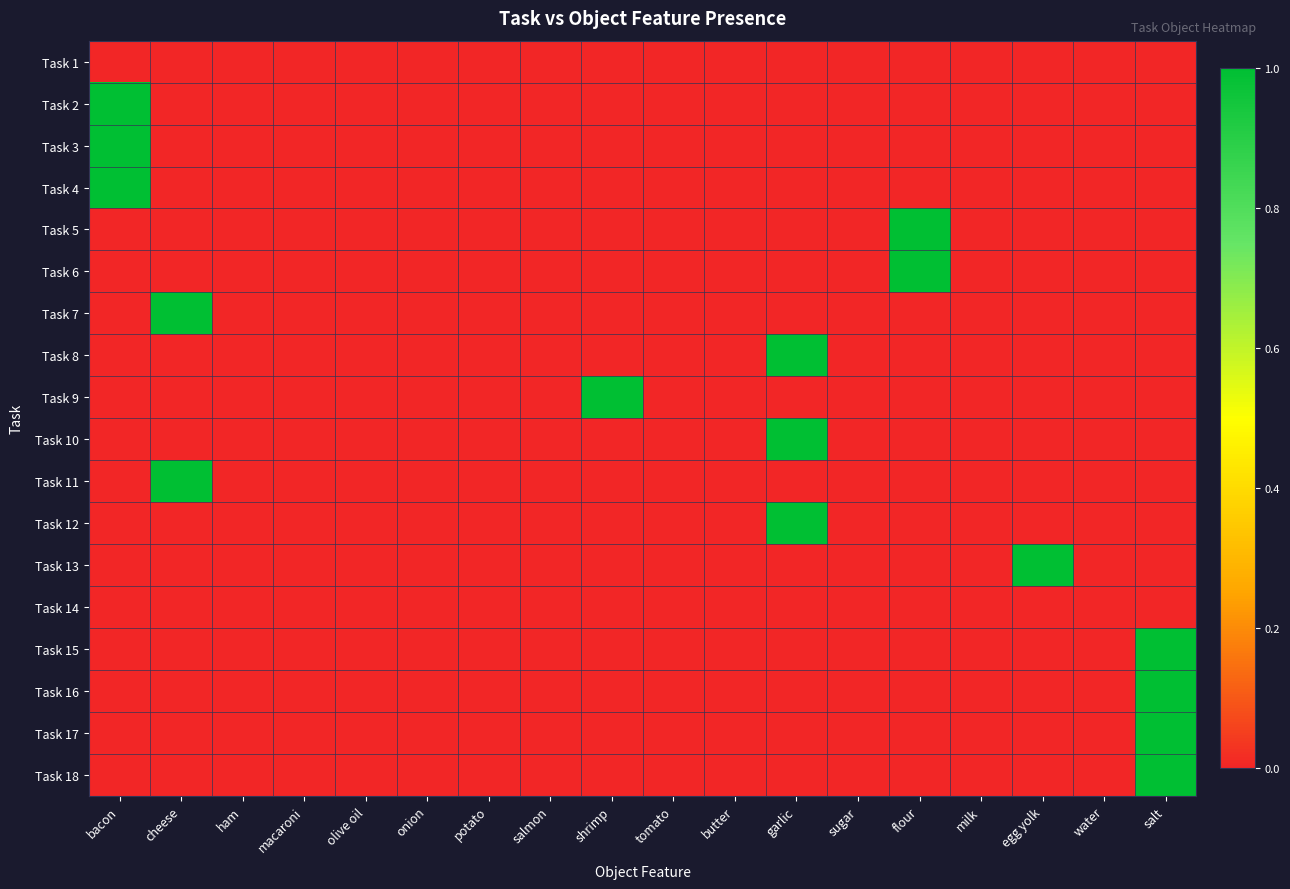

Reading left to right, what are all the values shown in this chart?

Task 1: bacon=0	cheese=0	ham=0	macaroni=0	olive oil=0	onion=0	potato=0	salmon=0	shrimp=0	tomato=0	butter=0	garlic=0	sugar=0	flour=0	milk=0	egg yolk=0	water=0	salt=0
Task 2: bacon=1	cheese=0	ham=0	macaroni=0	olive oil=0	onion=0	potato=0	salmon=0	shrimp=0	tomato=0	butter=0	garlic=0	sugar=0	flour=0	milk=0	egg yolk=0	water=0	salt=0
Task 3: bacon=1	cheese=0	ham=0	macaroni=0	olive oil=0	onion=0	potato=0	salmon=0	shrimp=0	tomato=0	butter=0	garlic=0	sugar=0	flour=0	milk=0	egg yolk=0	water=0	salt=0
Task 4: bacon=1	cheese=0	ham=0	macaroni=0	olive oil=0	onion=0	potato=0	salmon=0	shrimp=0	tomato=0	butter=0	garlic=0	sugar=0	flour=0	milk=0	egg yolk=0	water=0	salt=0
Task 5: bacon=0	cheese=0	ham=0	macaroni=0	olive oil=0	onion=0	potato=0	salmon=0	shrimp=0	tomato=0	butter=0	garlic=0	sugar=0	flour=1	milk=0	egg yolk=0	water=0	salt=0
Task 6: bacon=0	cheese=0	ham=0	macaroni=0	olive oil=0	onion=0	potato=0	salmon=0	shrimp=0	tomato=0	butter=0	garlic=0	sugar=0	flour=1	milk=0	egg yolk=0	water=0	salt=0
Task 7: bacon=0	cheese=1	ham=0	macaroni=0	olive oil=0	onion=0	potato=0	salmon=0	shrimp=0	tomato=0	butter=0	garlic=0	sugar=0	flour=0	milk=0	egg yolk=0	water=0	salt=0
Task 8: bacon=0	cheese=0	ham=0	macaroni=0	olive oil=0	onion=0	potato=0	salmon=0	shrimp=0	tomato=0	butter=0	garlic=1	sugar=0	flour=0	milk=0	egg yolk=0	water=0	salt=0
Task 9: bacon=0	cheese=0	ham=0	macaroni=0	olive oil=0	onion=0	potato=0	salmon=0	shrimp=1	tomato=0	butter=0	garlic=0	sugar=0	flour=0	milk=0	egg yolk=0	water=0	salt=0
Task 10: bacon=0	cheese=0	ham=0	macaroni=0	olive oil=0	onion=0	potato=0	salmon=0	shrimp=0	tomato=0	butter=0	garlic=1	sugar=0	flour=0	milk=0	egg yolk=0	water=0	salt=0
Task 11: bacon=0	cheese=1	ham=0	macaroni=0	olive oil=0	onion=0	potato=0	salmon=0	shrimp=0	tomato=0	butter=0	garlic=0	sugar=0	flour=0	milk=0	egg yolk=0	water=0	salt=0
Task 12: bacon=0	cheese=0	ham=0	macaroni=0	olive oil=0	onion=0	potato=0	salmon=0	shrimp=0	tomato=0	butter=0	garlic=1	sugar=0	flour=0	milk=0	egg yolk=0	water=0	salt=0
Task 13: bacon=0	cheese=0	ham=0	macaroni=0	olive oil=0	onion=0	potato=0	salmon=0	shrimp=0	tomato=0	butter=0	garlic=0	sugar=0	flour=0	milk=0	egg yolk=1	water=0	salt=0
Task 14: bacon=0	cheese=0	ham=0	macaroni=0	olive oil=0	onion=0	potato=0	salmon=0	shrimp=0	tomato=0	butter=0	garlic=0	sugar=0	flour=0	milk=0	egg yolk=0	water=0	salt=0
Task 15: bacon=0	cheese=0	ham=0	macaroni=0	olive oil=0	onion=0	potato=0	salmon=0	shrimp=0	tomato=0	butter=0	garlic=0	sugar=0	flour=0	milk=0	egg yolk=0	water=0	salt=1
Task 16: bacon=0	cheese=0	ham=0	macaroni=0	olive oil=0	onion=0	potato=0	salmon=0	shrimp=0	tomato=0	butter=0	garlic=0	sugar=0	flour=0	milk=0	egg yolk=0	water=0	salt=1
Task 17: bacon=0	cheese=0	ham=0	macaroni=0	olive oil=0	onion=0	potato=0	salmon=0	shrimp=0	tomato=0	butter=0	garlic=0	sugar=0	flour=0	milk=0	egg yolk=0	water=0	salt=1
Task 18: bacon=0	cheese=0	ham=0	macaroni=0	olive oil=0	onion=0	potato=0	salmon=0	shrimp=0	tomato=0	butter=0	garlic=0	sugar=0	flour=0	milk=0	egg yolk=0	water=0	salt=1